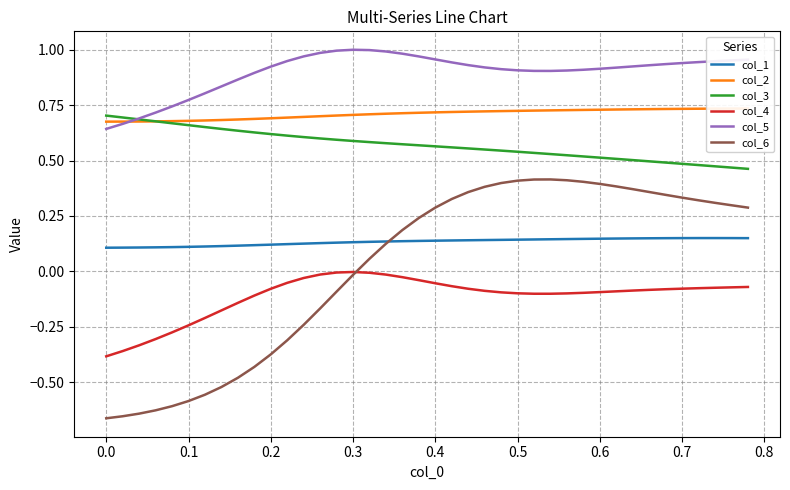

True or false: col_5 and col_1 cross at least once.

False